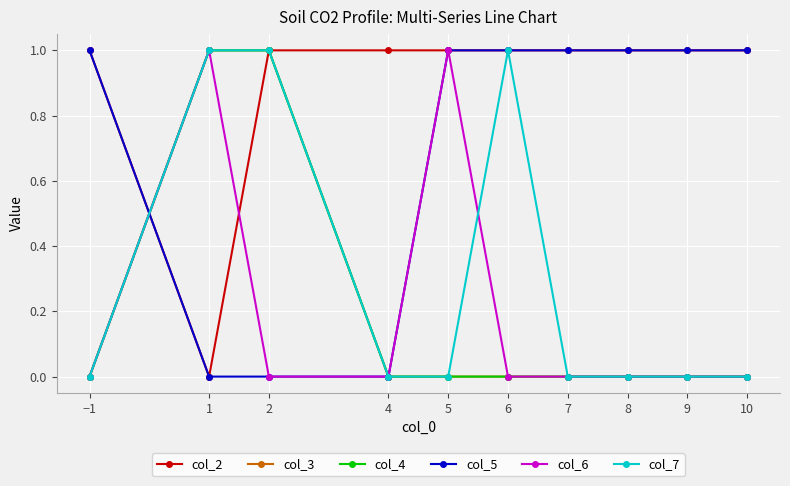

Does the chart have visible grid lines?

Yes